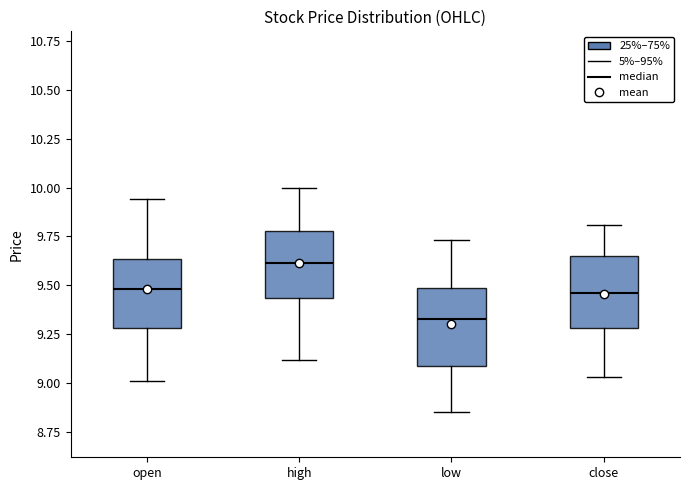

Where is the upper edge of the box for close on the y-axis? The values are not printed on the chart, so give them approximately, as read against the axis.

9.65